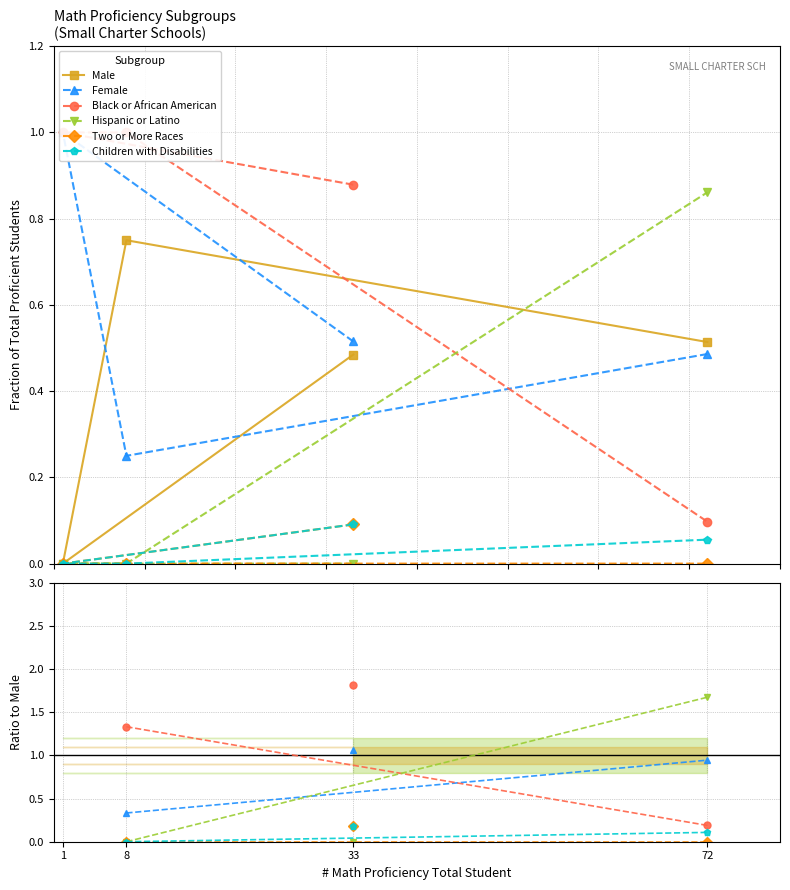

What position from the right is 33?

4